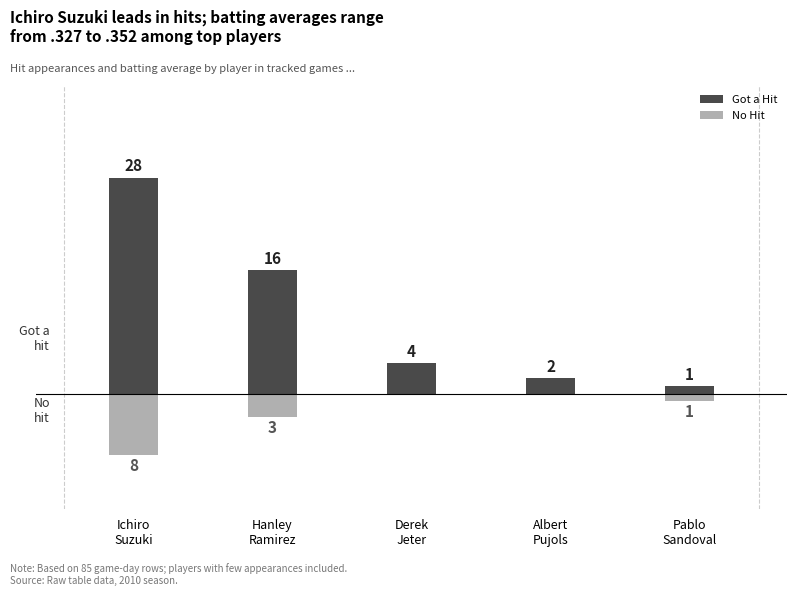

What are all the series names shown in the legend?

Got a Hit, No Hit